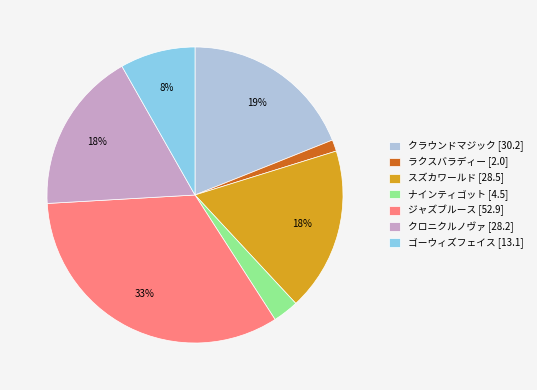

Combined, do ゴーウィズフェイス and ジャズブルース account for over 50%?

No